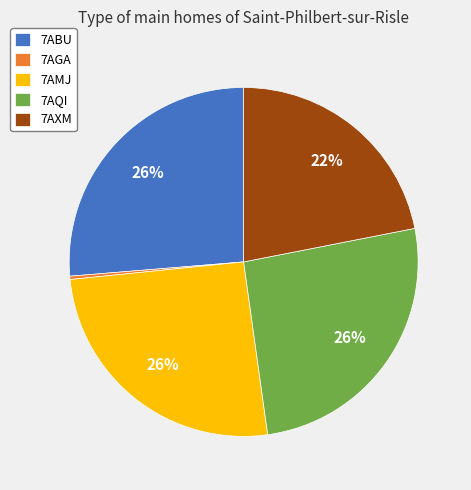

To the nearest percent, what percentage of the pie is 7AQI?

26%